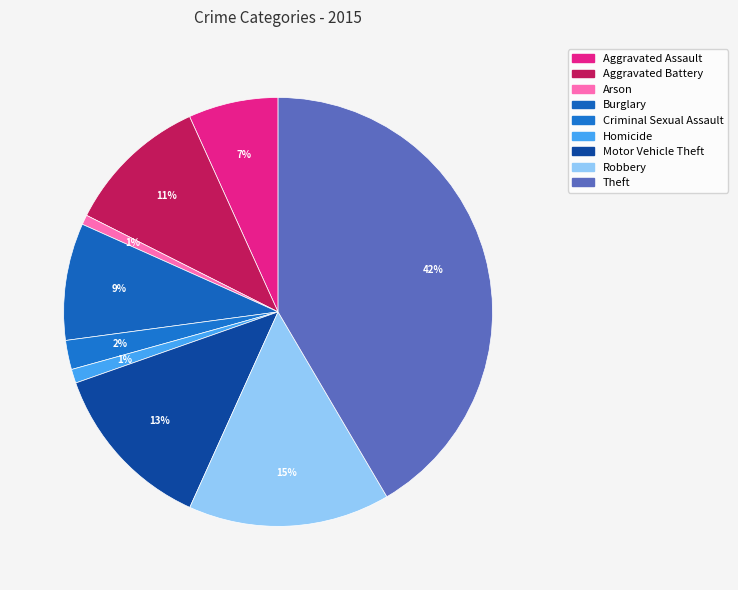

To the nearest percent, what is the difference between the Criminal Sexual Assault and Motor Vehicle Theft slice percentages?

11%